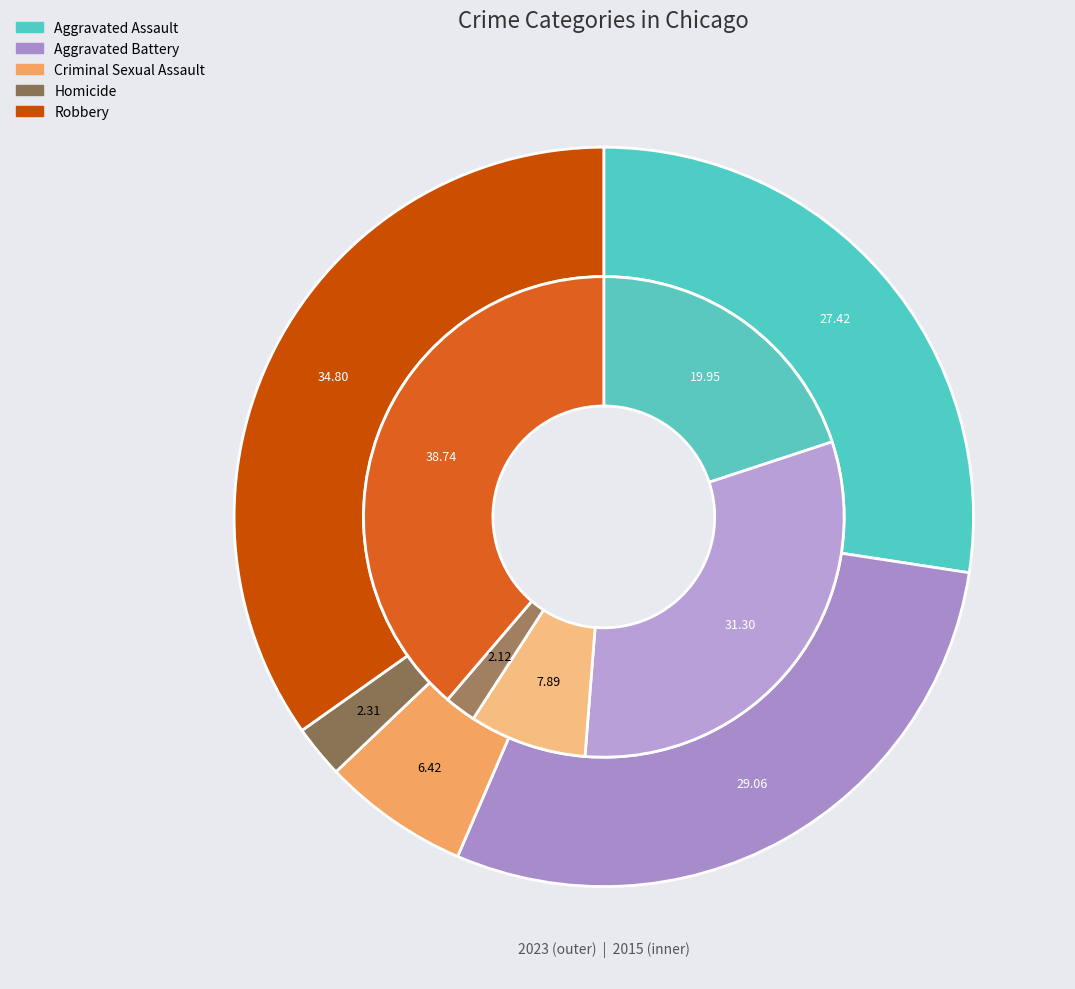

What percentage is the Criminal Sexual Assault slice, to the nearest percent?

8%